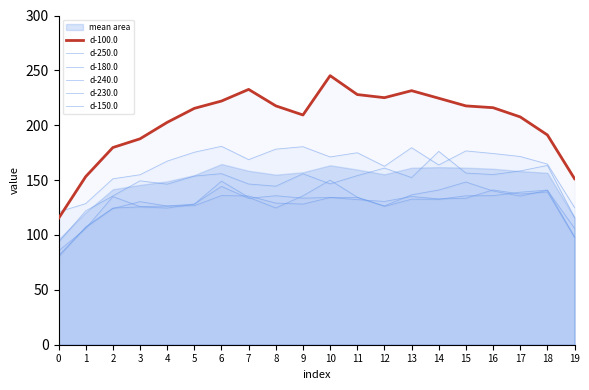

At how many categories does at least one series exceed 128?

19